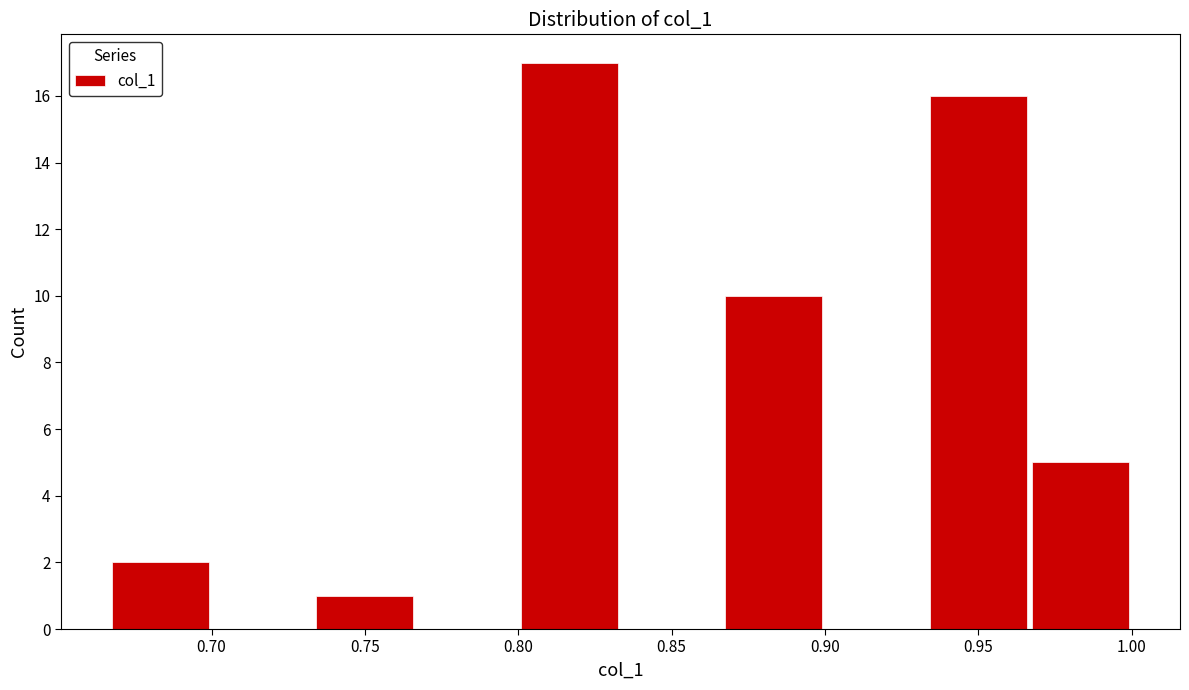

Which range on the x-axis has the tallest bar?

0.800 to 0.835